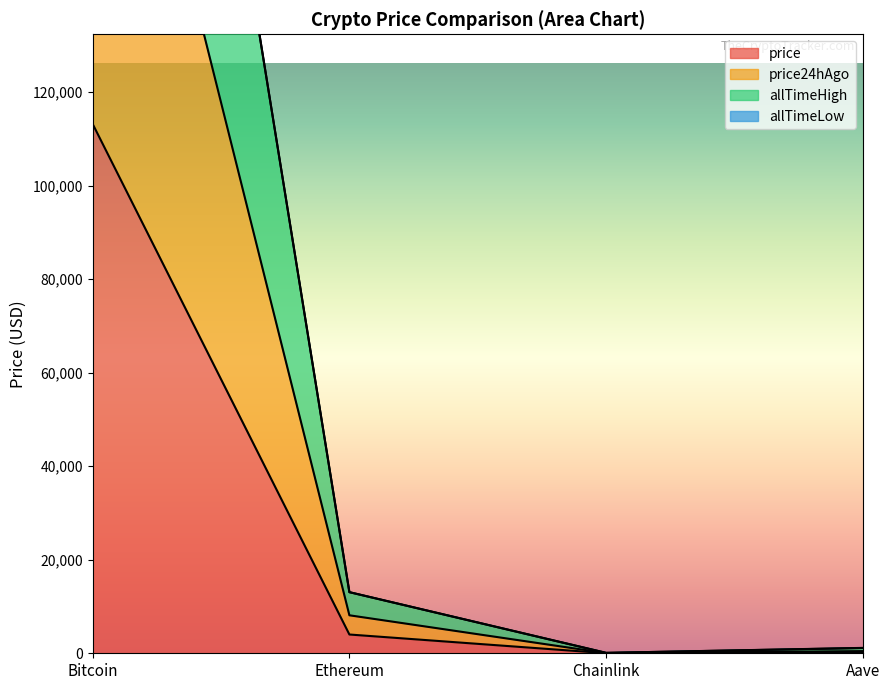

Reading right to left, list all the values displayed in this chart.

price: 231.6	18.1	4014.0	113209.0
price24hAgo: 465.4	36.5	8125.2	227497.0
allTimeHigh: 1153.1	89.4	13071.7	353644.8